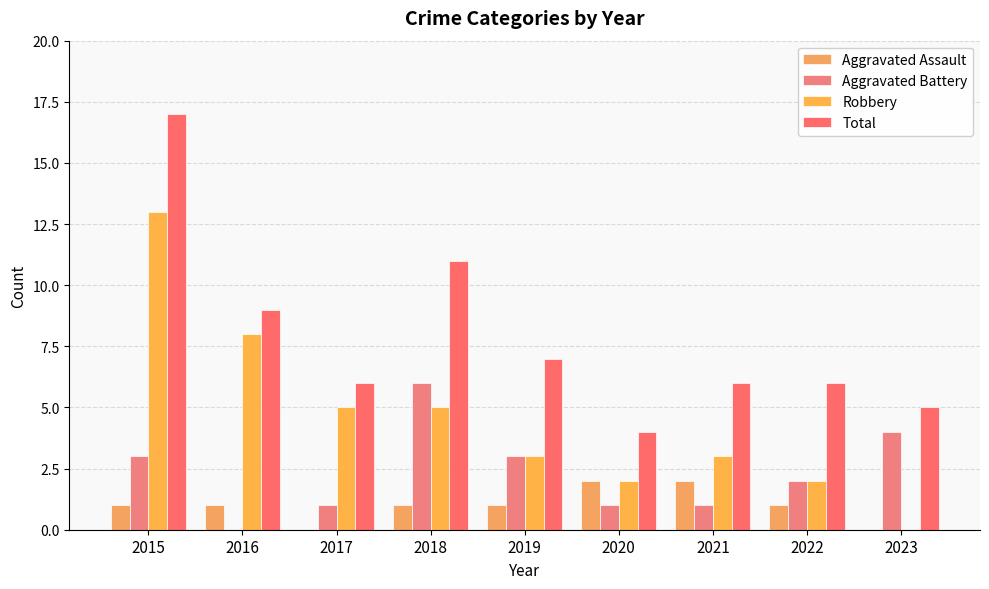

At which category is the sum across all series the highest?

2015